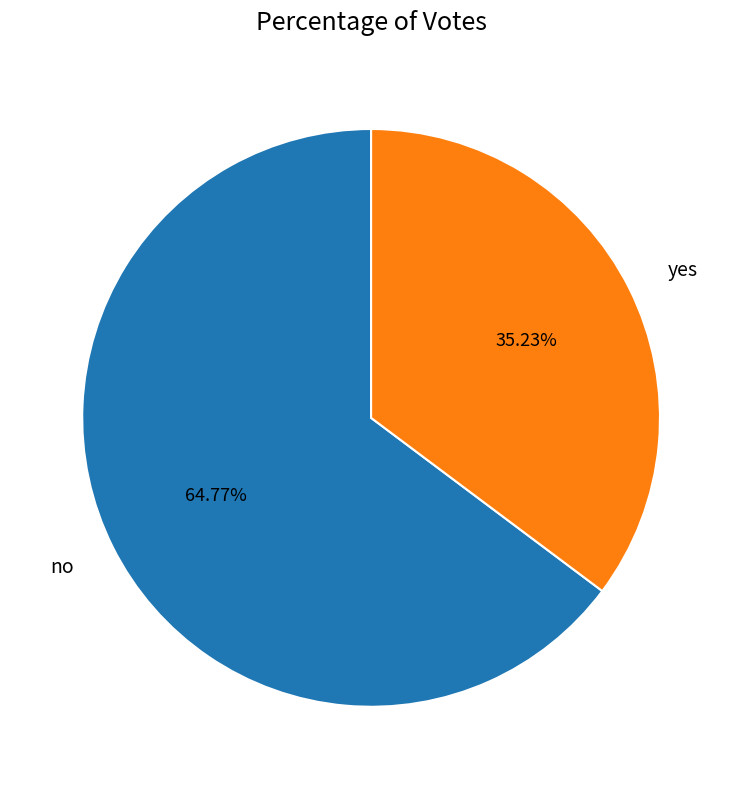

What is the ratio of the value at yes to the value at no?

0.5